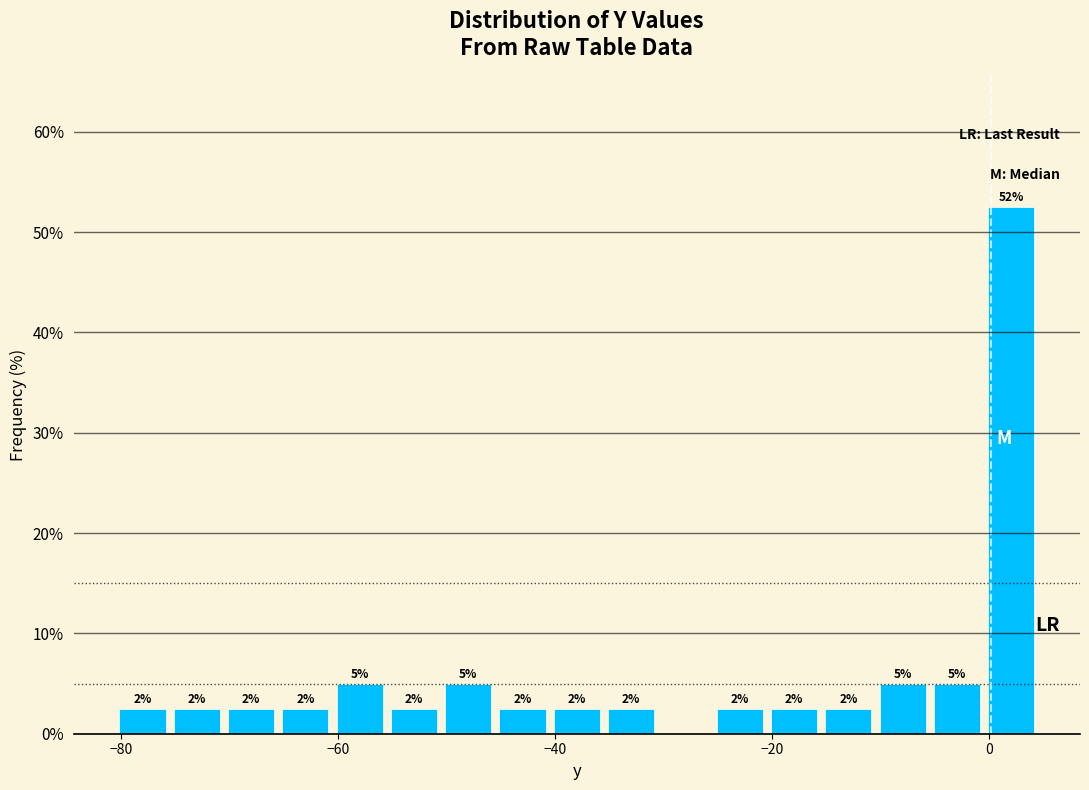

Read against the x-axis, roughly where is the centre of the tallest bar?

2